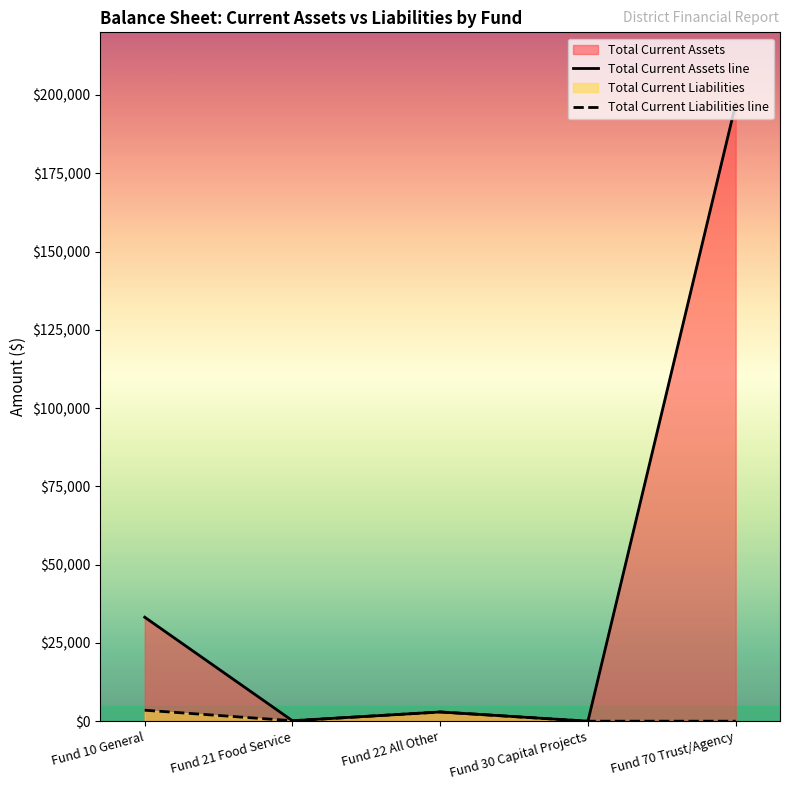

True or false: Total Current Liabilities line and Total Current Assets line cross at least once.

False